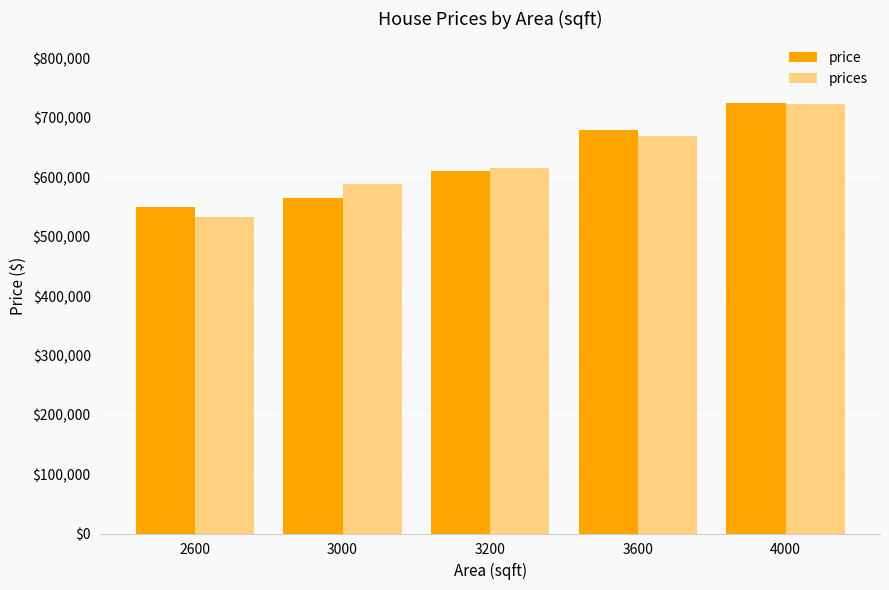

At which category is the sum across all series the highest?

4000